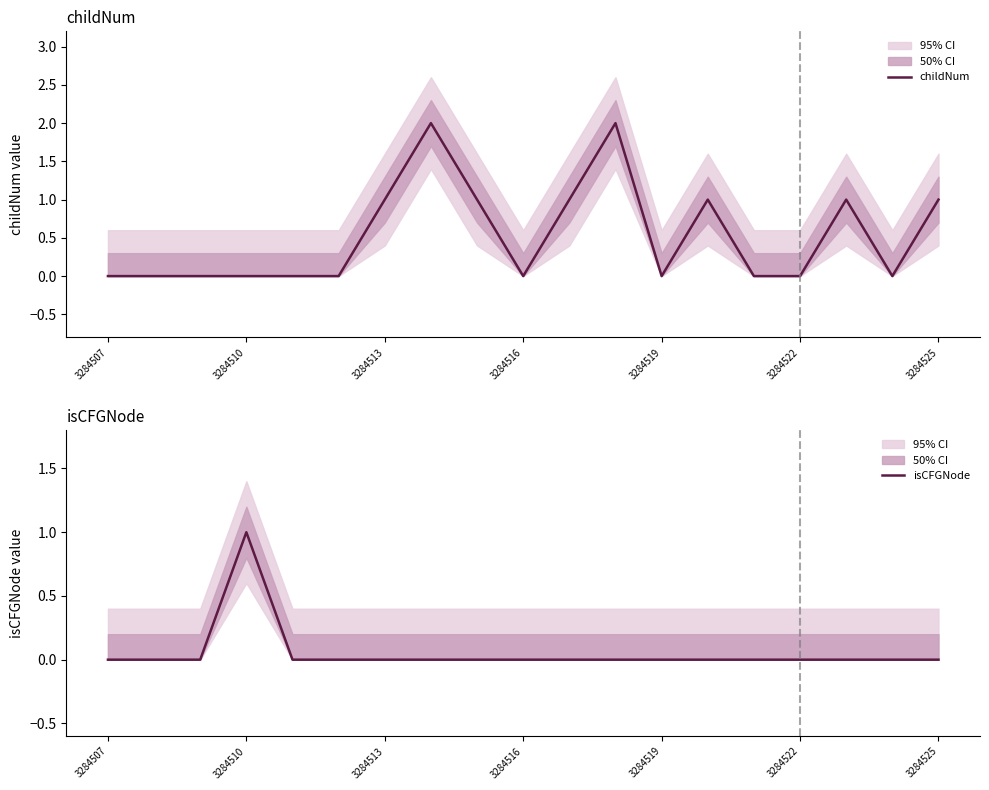

Is it true that childNum equals 1 at 10?

True